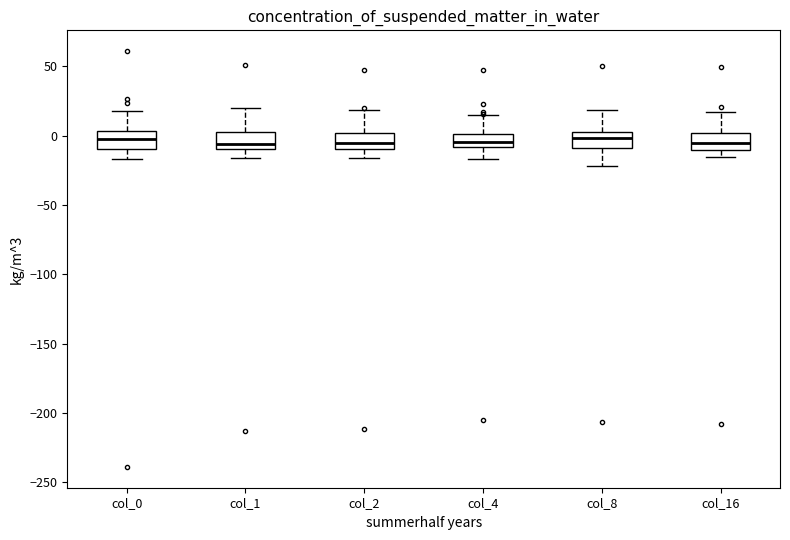

Reading left to right, read every box against the y-axis: the position of its median line, the range the box covers, and the ends of its whiskers. The values are not printed on the chart, so give them approximately, as read against the axis.

col_0: median -5, box -10 to 5, whiskers -15 to 20
col_1: median -5, box -10 to 0, whiskers -15 to 20
col_2: median -5, box -10 to 0, whiskers -15 to 20
col_4: median -5, box -10 to 0, whiskers -15 to 15
col_8: median 0 (inside the box), box -10 to 0, whiskers -20 to 20
col_16: median -5, box -10 to 0, whiskers -15 to 15